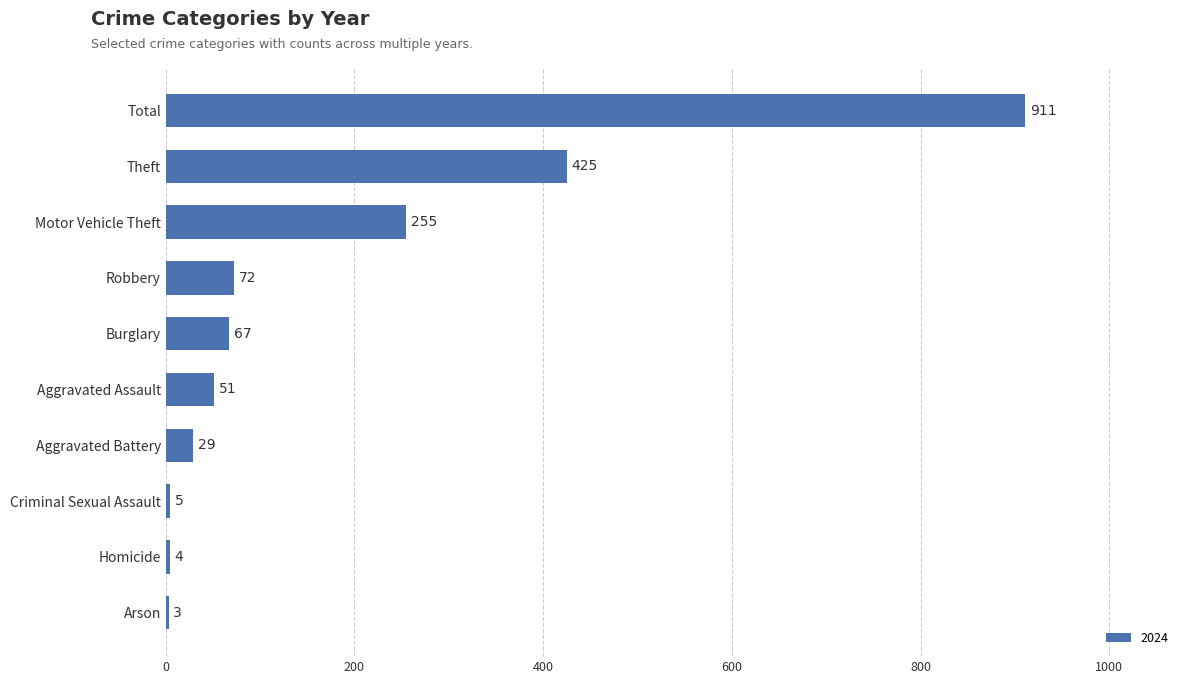

What is the maximum value shown in the chart?

911